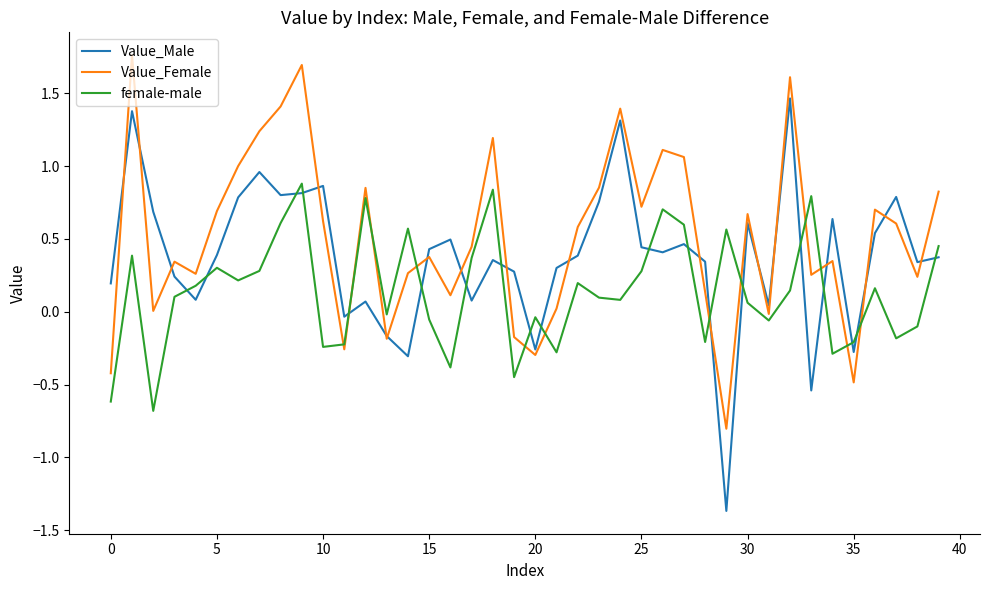

Rank the series by their maximum value, from lowest to highest.

female-male, Value_Male, Value_Female